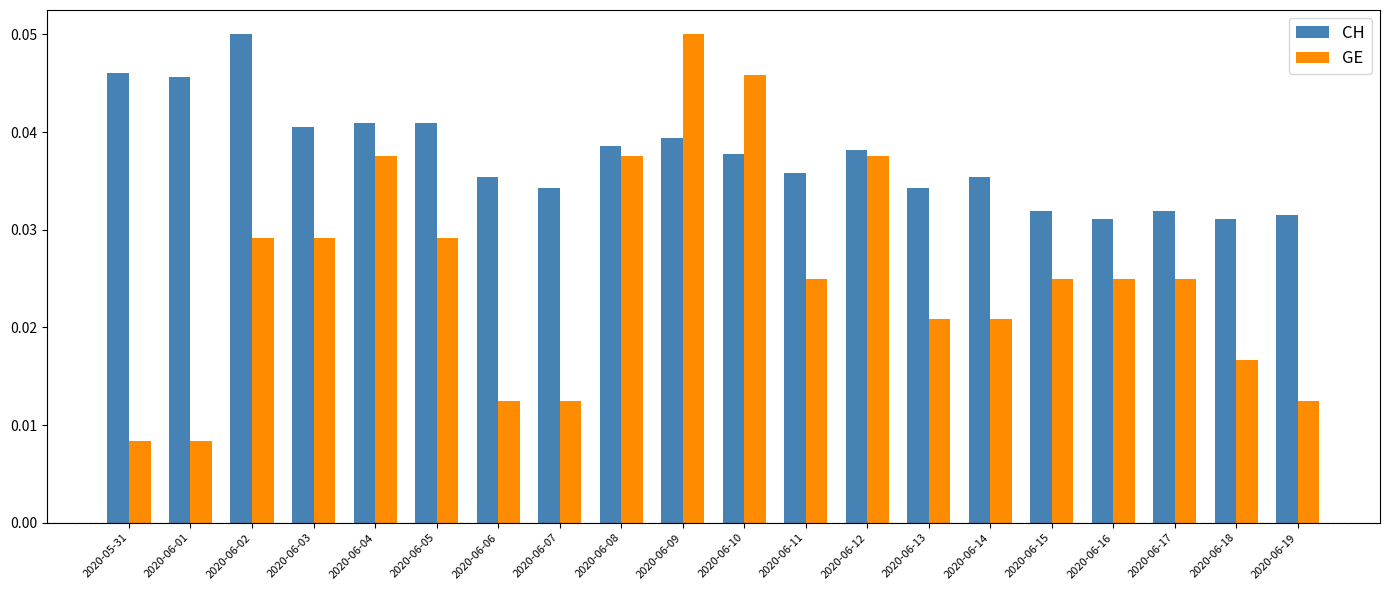

How many CH values are between 0 and 1?

20